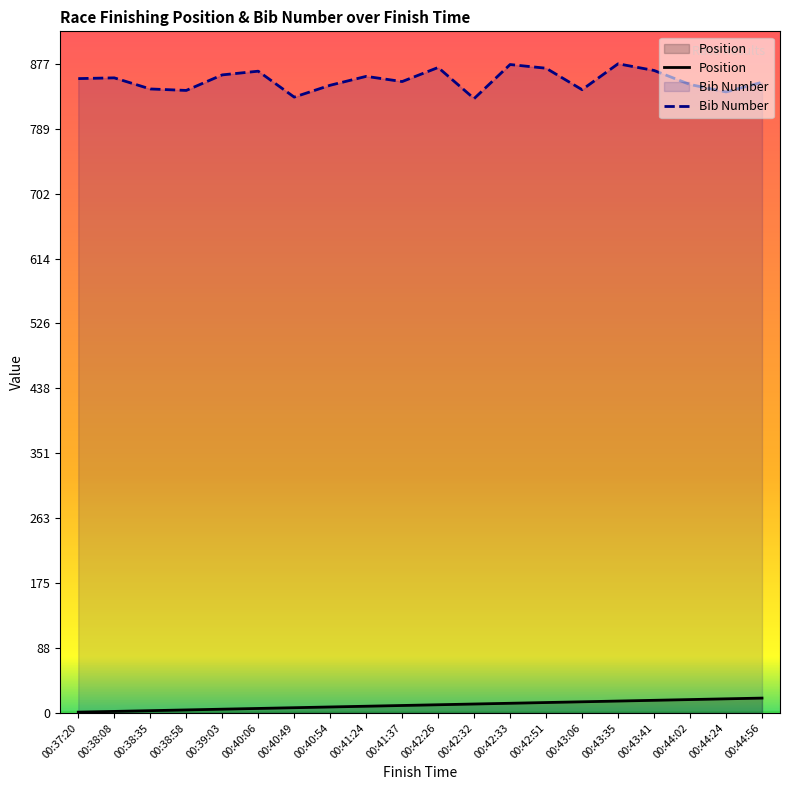

What is the difference between the maximum and minimum values in the Position series?

19